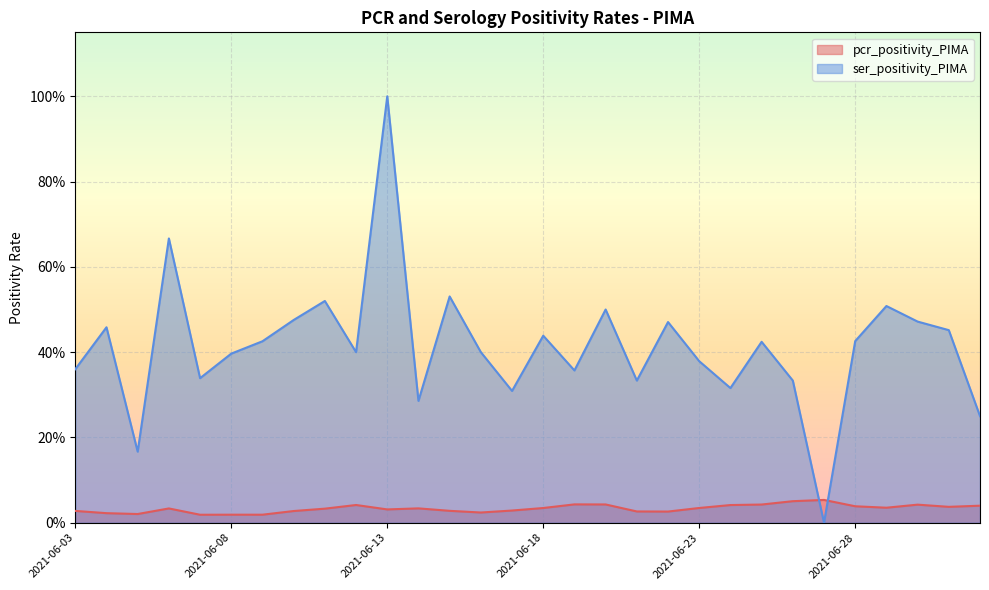

What are all the series names shown in the legend?

pcr_positivity_PIMA, ser_positivity_PIMA